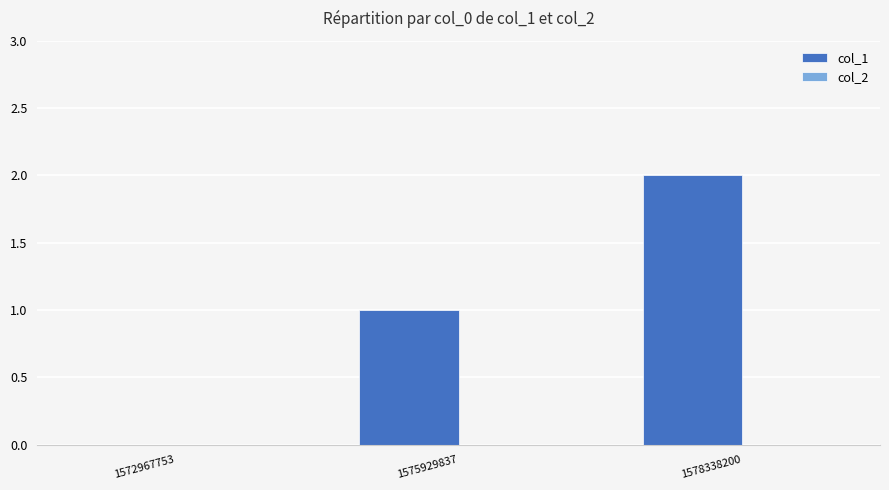

True or false: the data shows 0 at 1575929837.

False